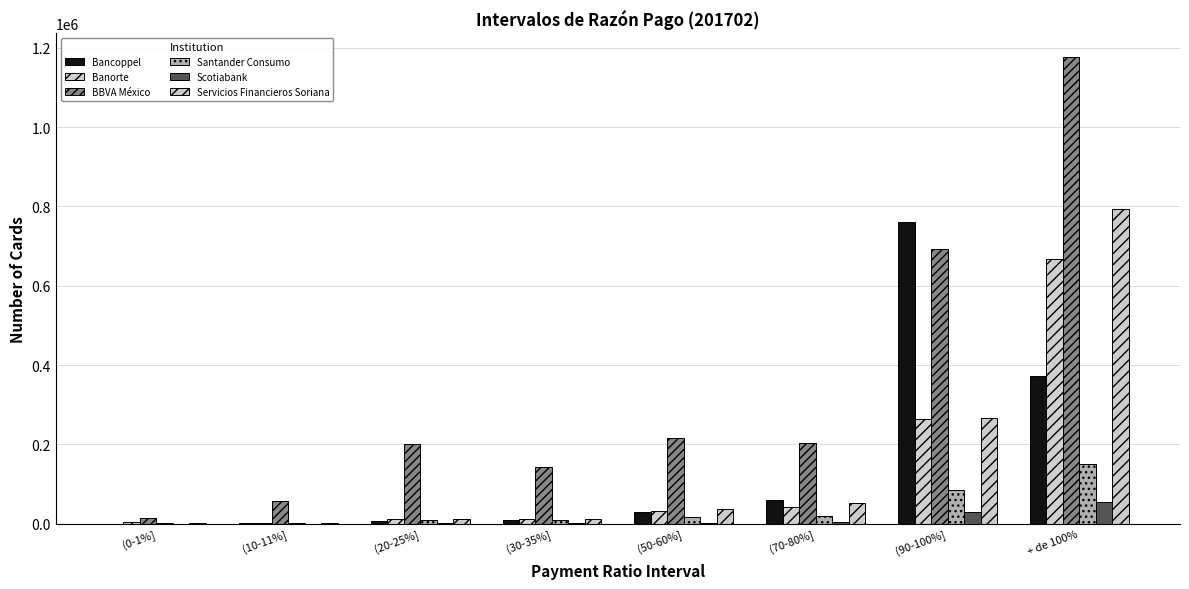

Which series changed the most between (10-11%] and (50-60%]?

BBVA México